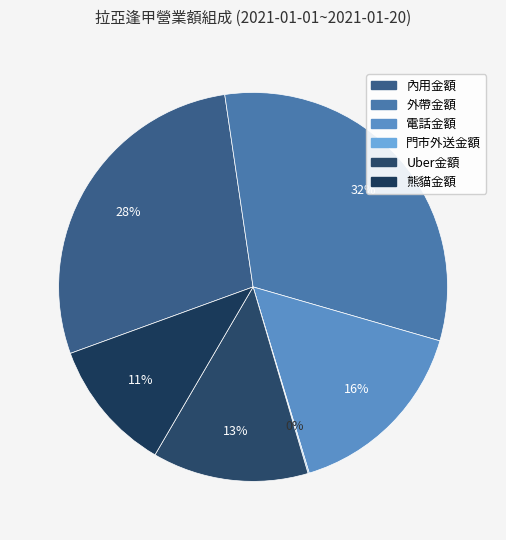

Which slice is the largest?

外帶金額